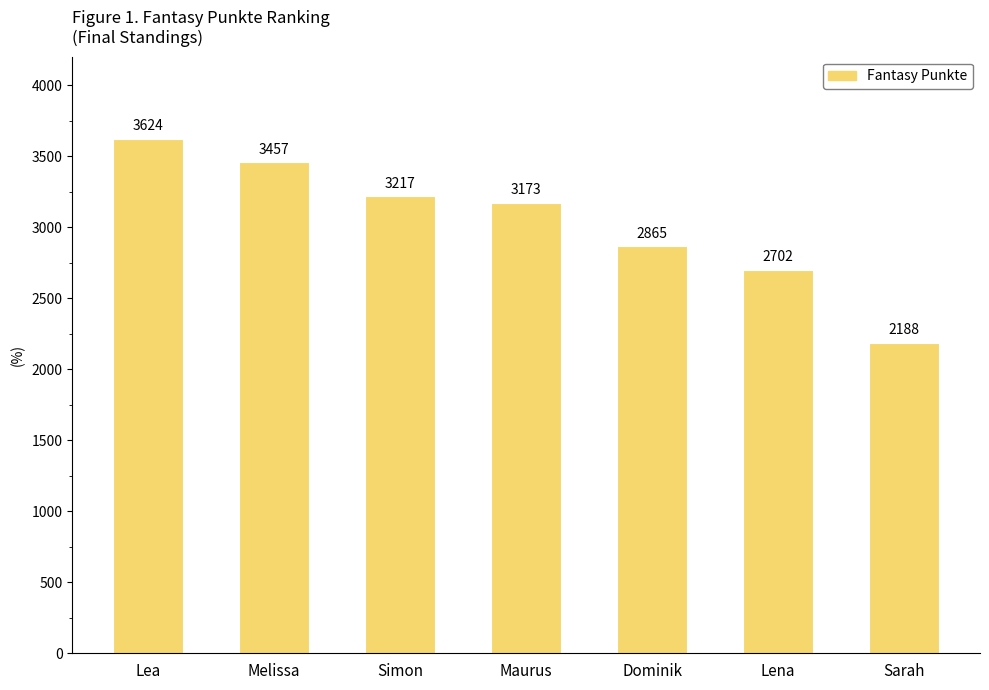

Is it true that the value at Maurus is 3173?

True